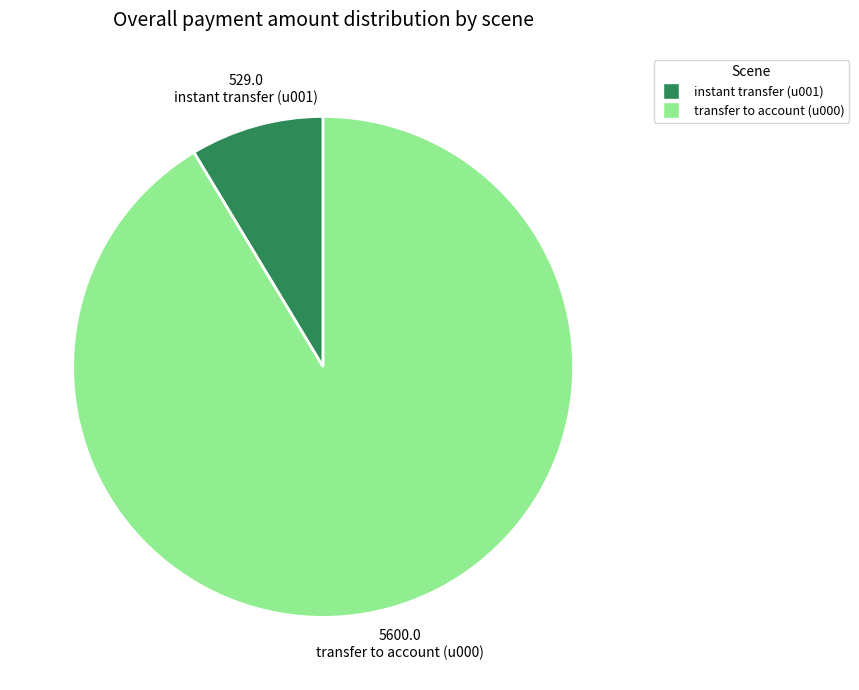

Combined, do instant transfer (u001) and transfer to account (u000) account for over 50%?

Yes